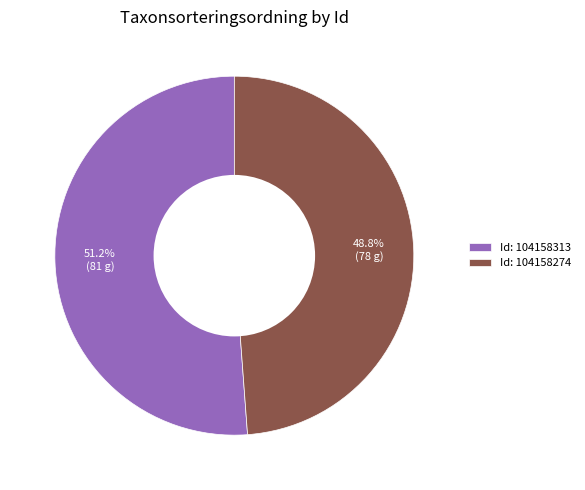

Which slice is the largest?

Id: 104158313